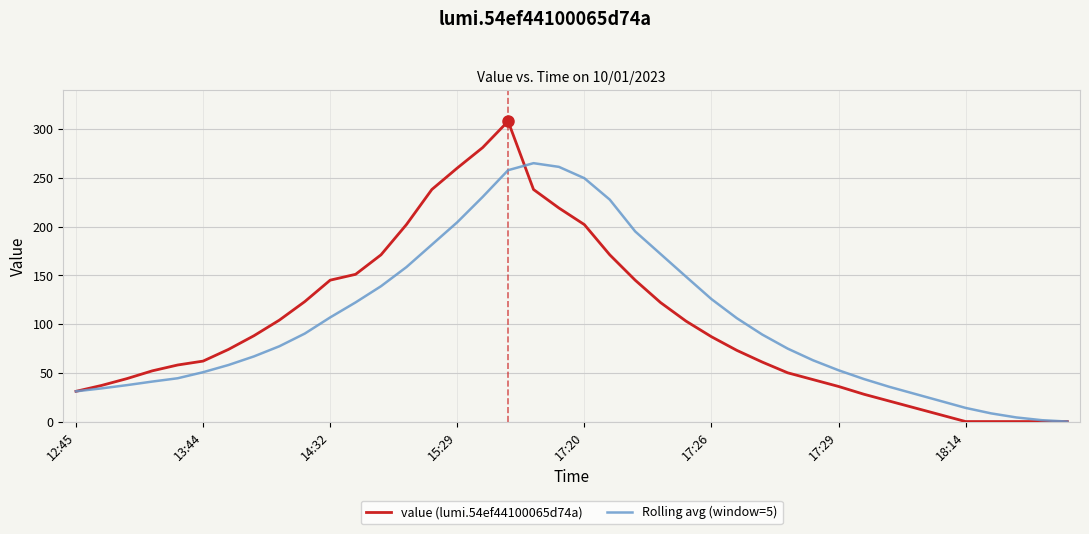

Which series has the largest range (max minus min)?

value (lumi.54ef44100065d74a)